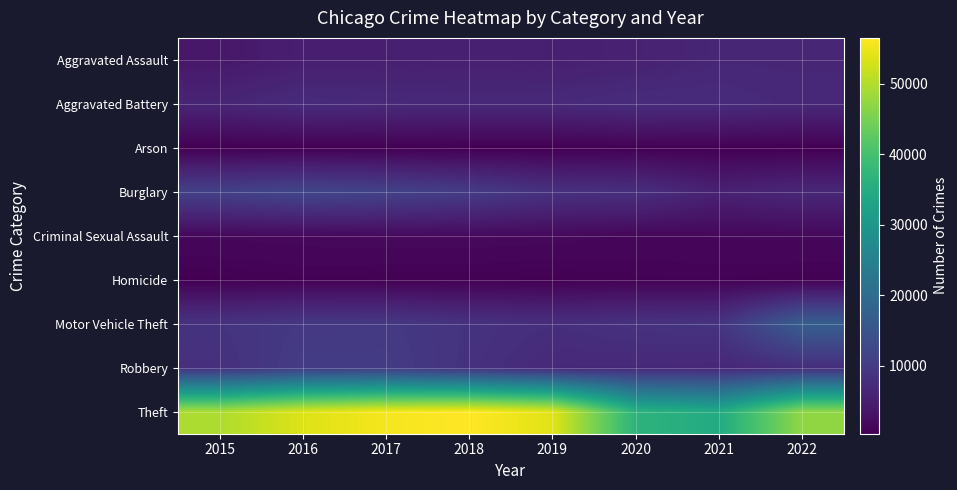

What is the difference between the highest and lowest values at 2022?

46866